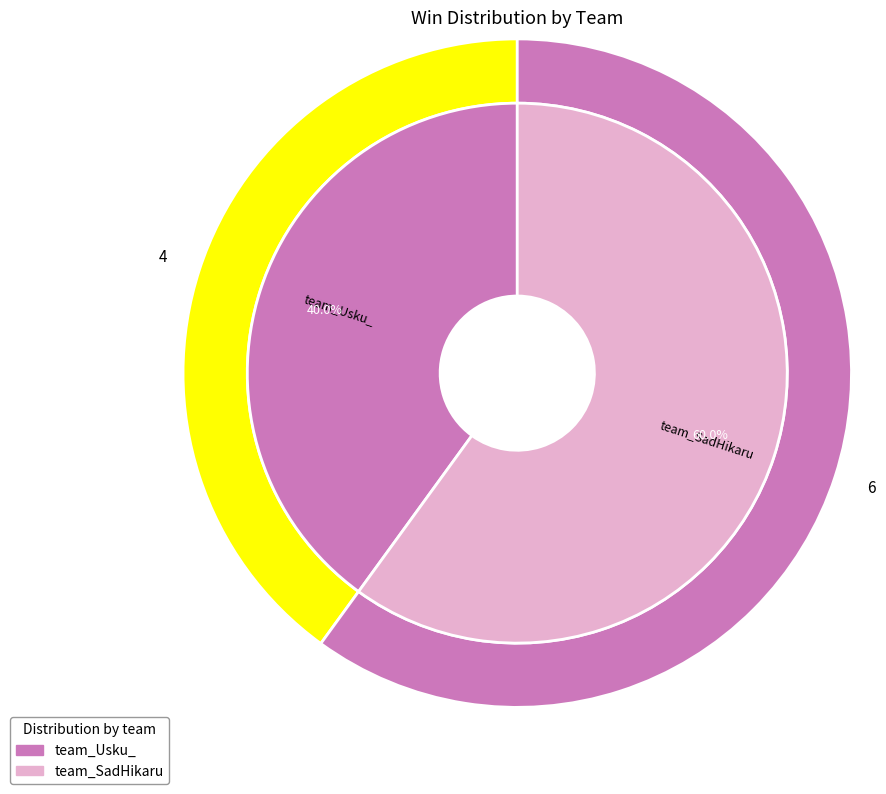

Which category accounts for the majority?

team_SadHikaru